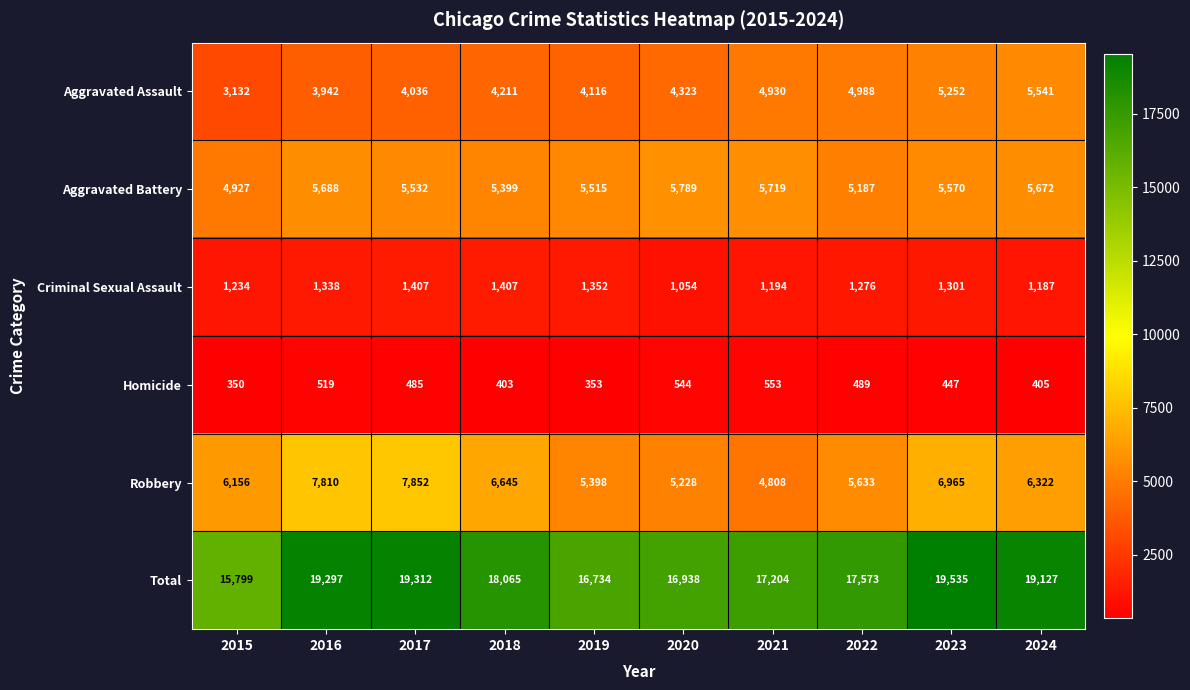

Which label corresponds to the largest value in the chart?

2023